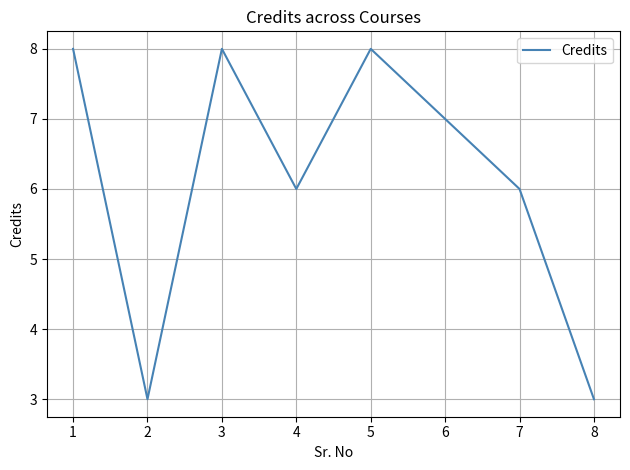

Reading left to right, what are all the values shown in this chart?

8	3	8	6	8	7	6	3